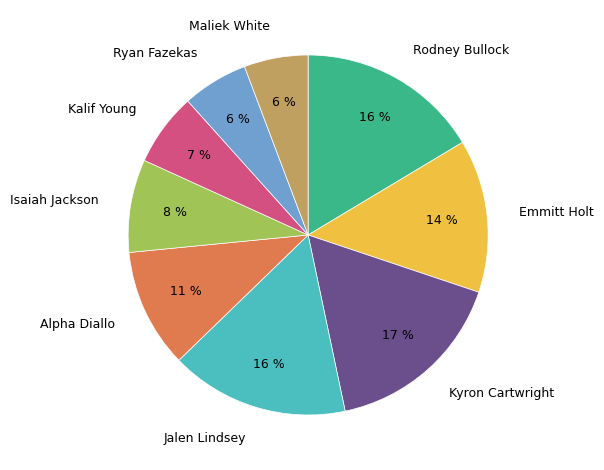

What is the ratio of the value at Jalen Lindsey to the value at Alpha Diallo?

1.5